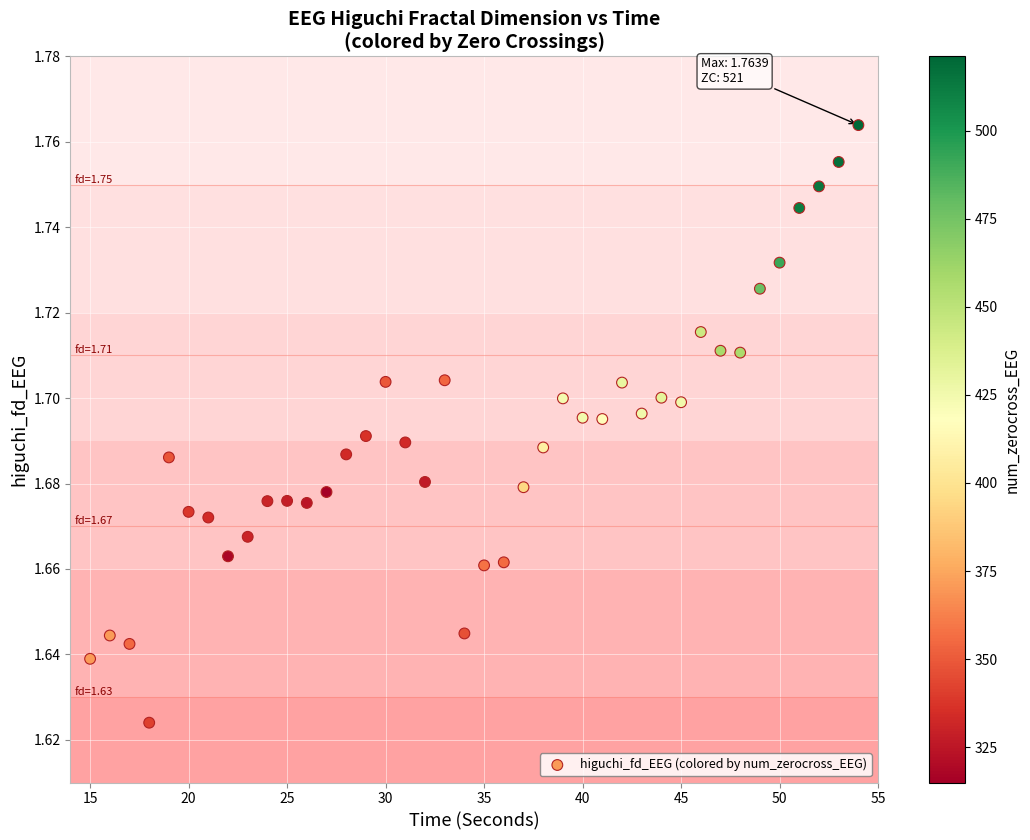

What is the range of X values (max minus min)?

39.0